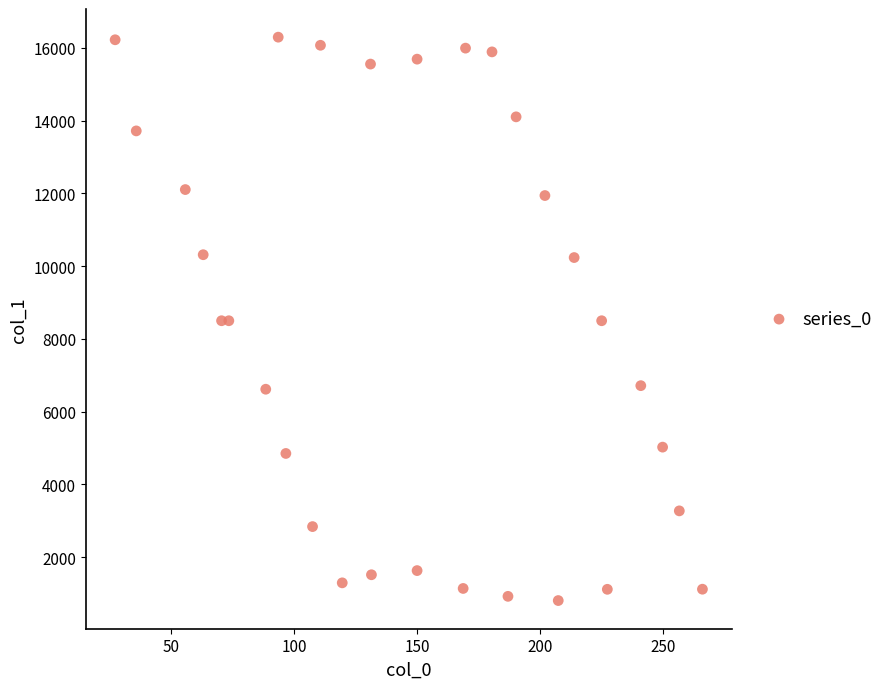

What is the range of Y values (max minus min)?

15490.2